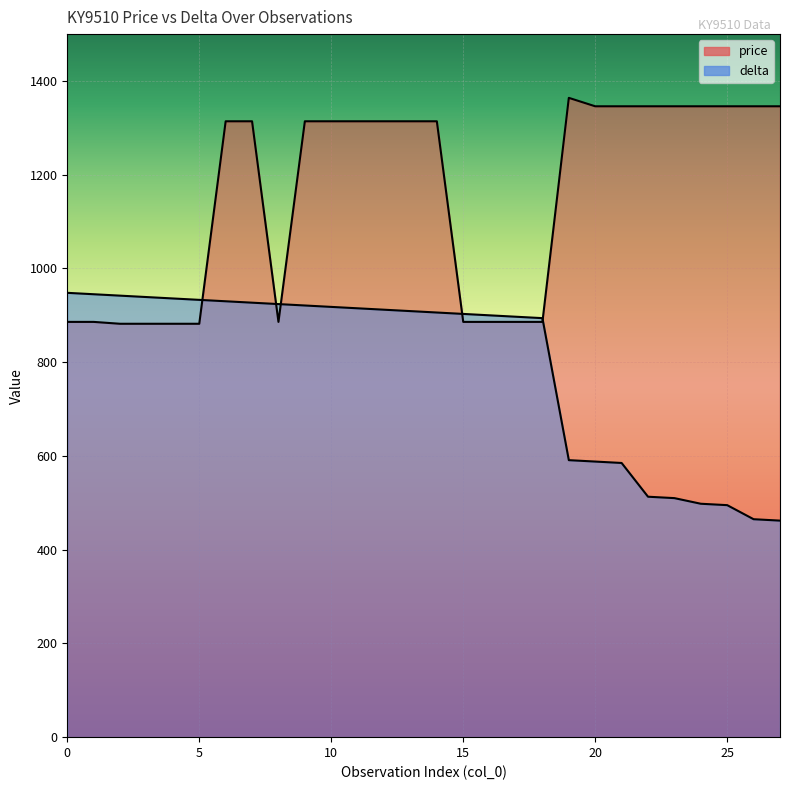

Where do delta and price first cross each other?

5 and 6